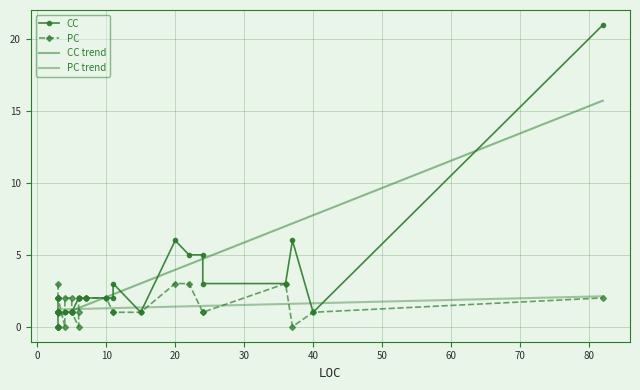

What is the difference between the second highest and minimum values in the CC series?

5